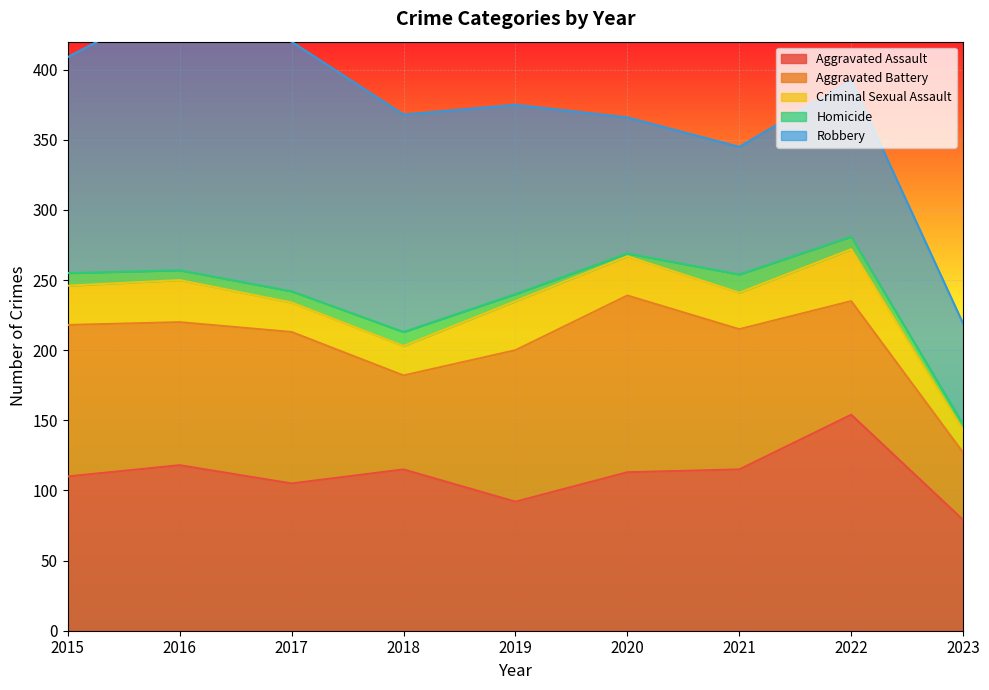

What is the minimum value for Criminal Sexual Assault?

16